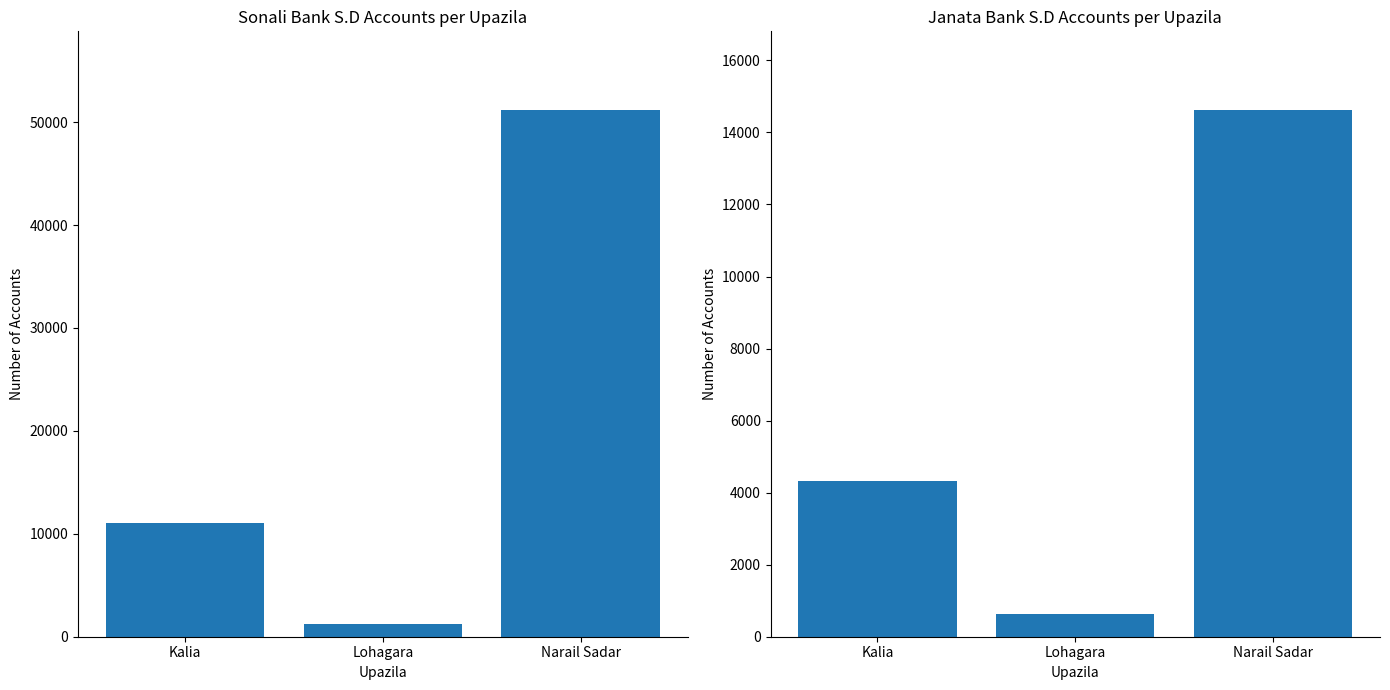

Where does the Sonali Bank S.D series first go above 11080?

Narail Sadar